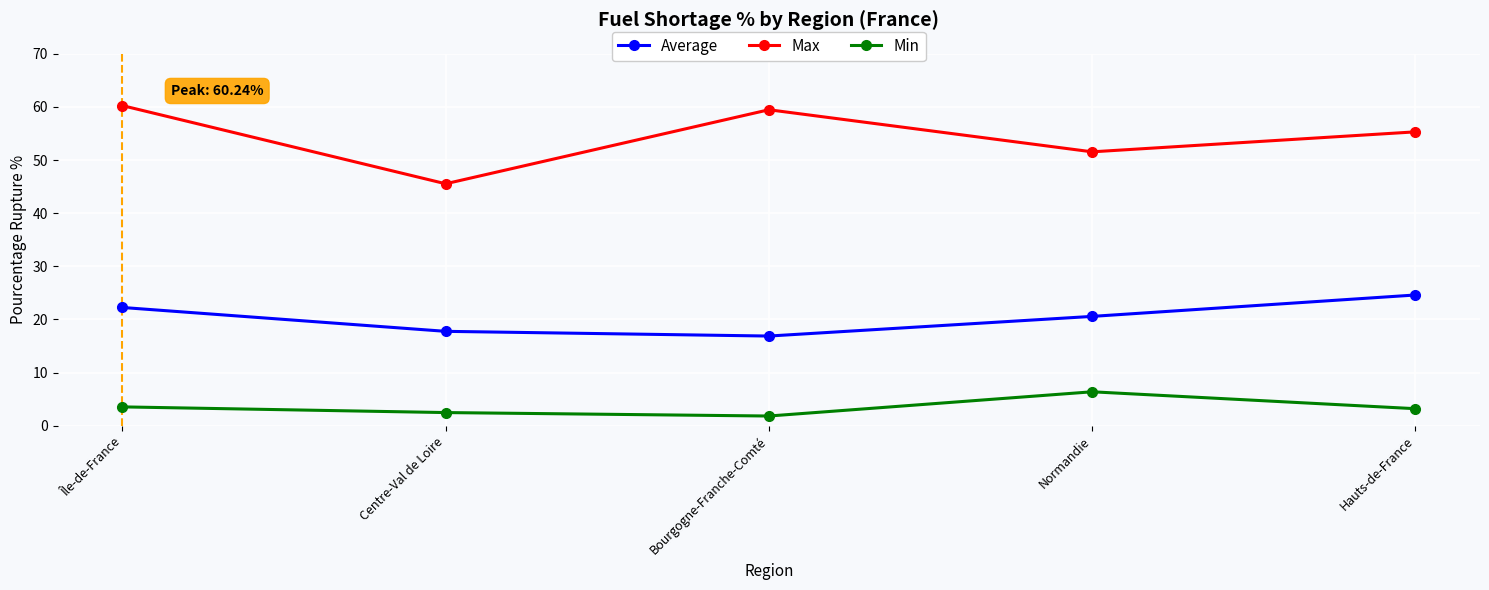

At which label does Min reach its minimum?

Bourgogne-Franche-Comté